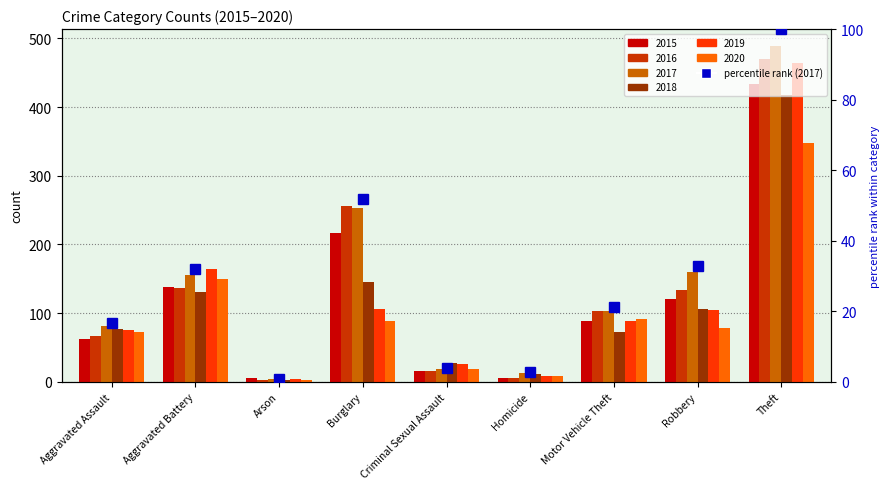

Does the chart contain any negative values?

No